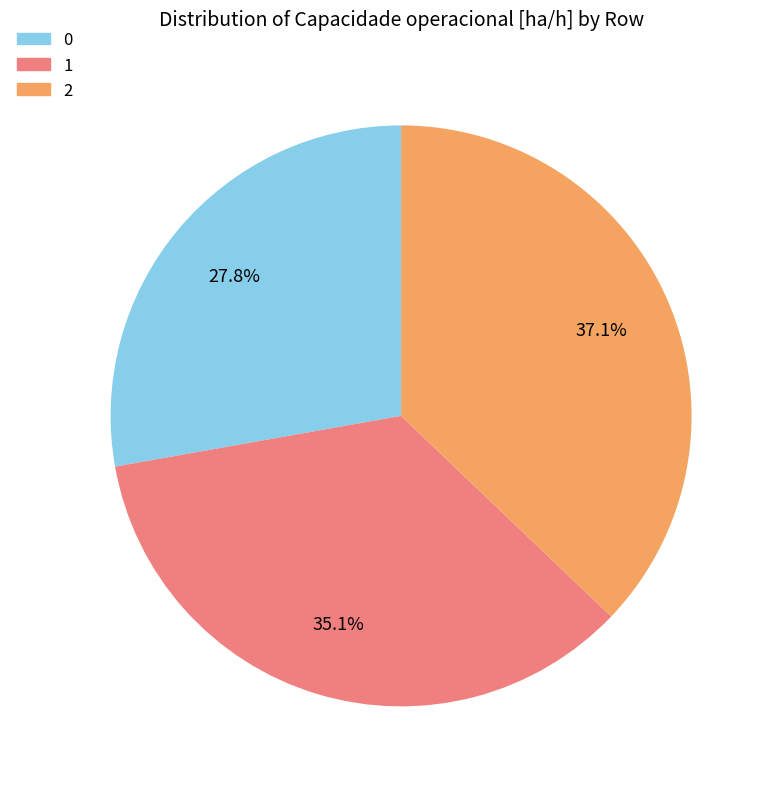

What is the ratio of the value at 0 to the value at 2?

0.7